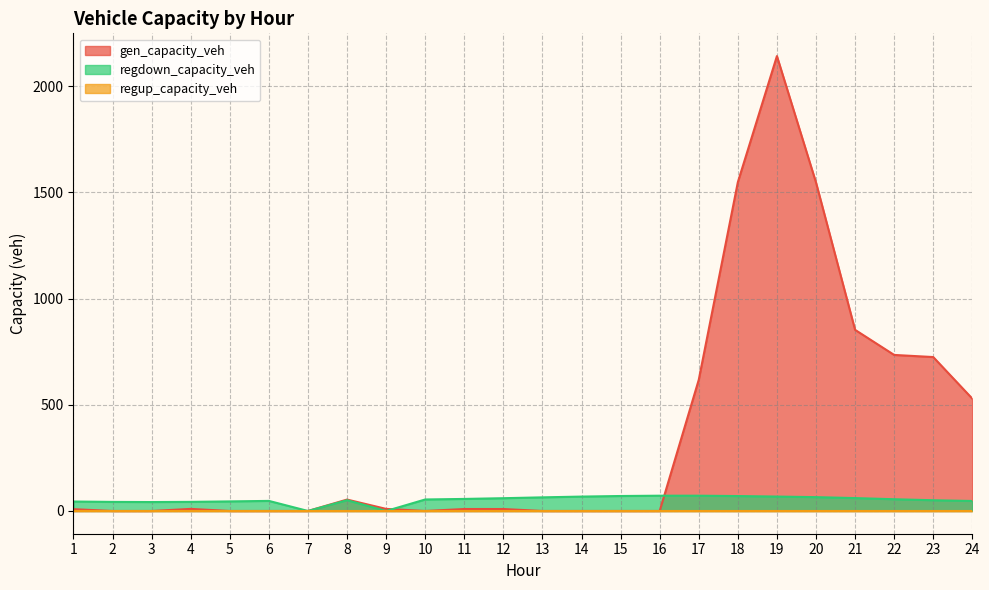

Does the chart have visible grid lines?

Yes